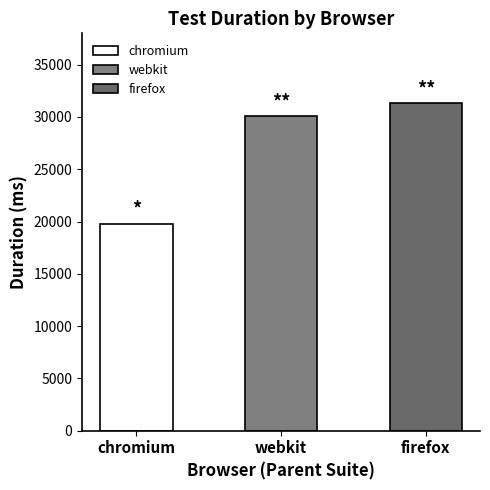

Reading left to right, transcribe all the data shown in this chart.

chromium=19752	webkit=30051	firefox=31310